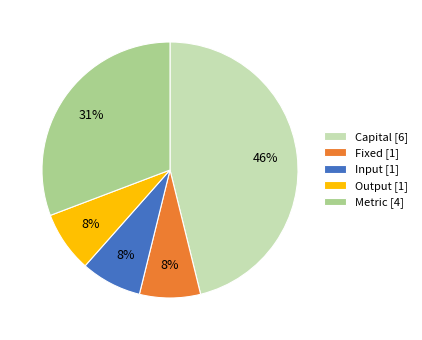

How many slices are in this pie chart?

5